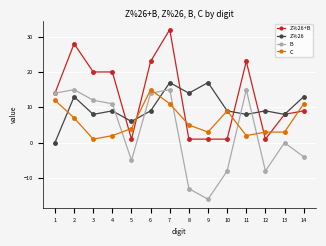

How many data points in Z%26+B are less than 14?

7